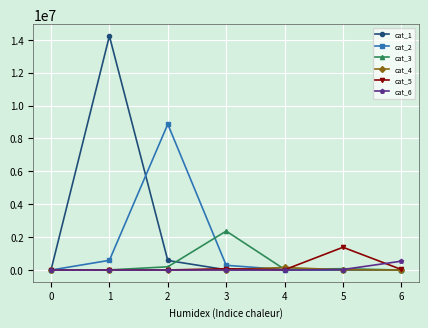

Where does the cat_2 series first go above 27805?

1